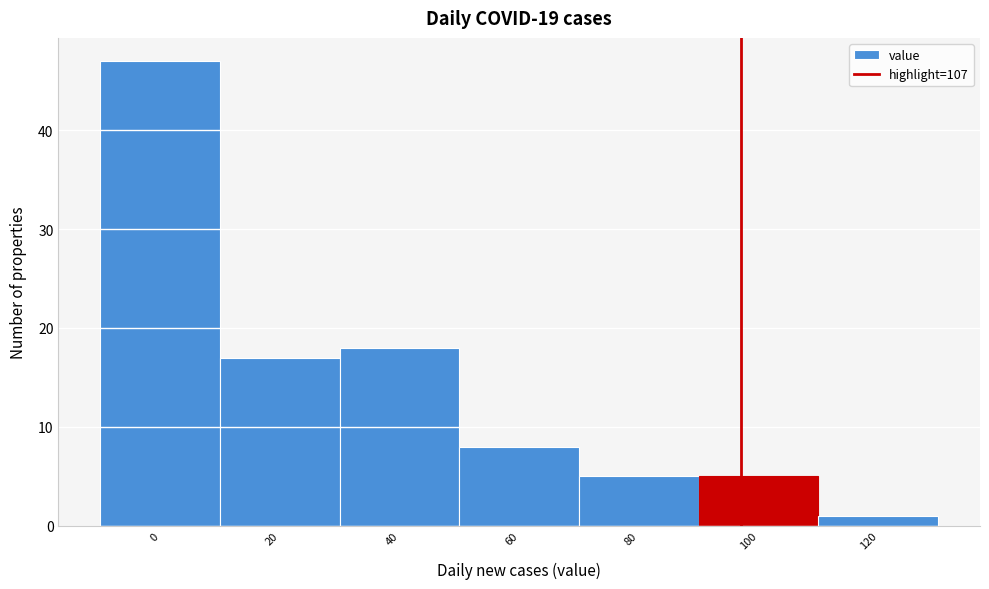

Reading left to right, what are all the values shown in this chart?

47	17	18	8	5	5	1